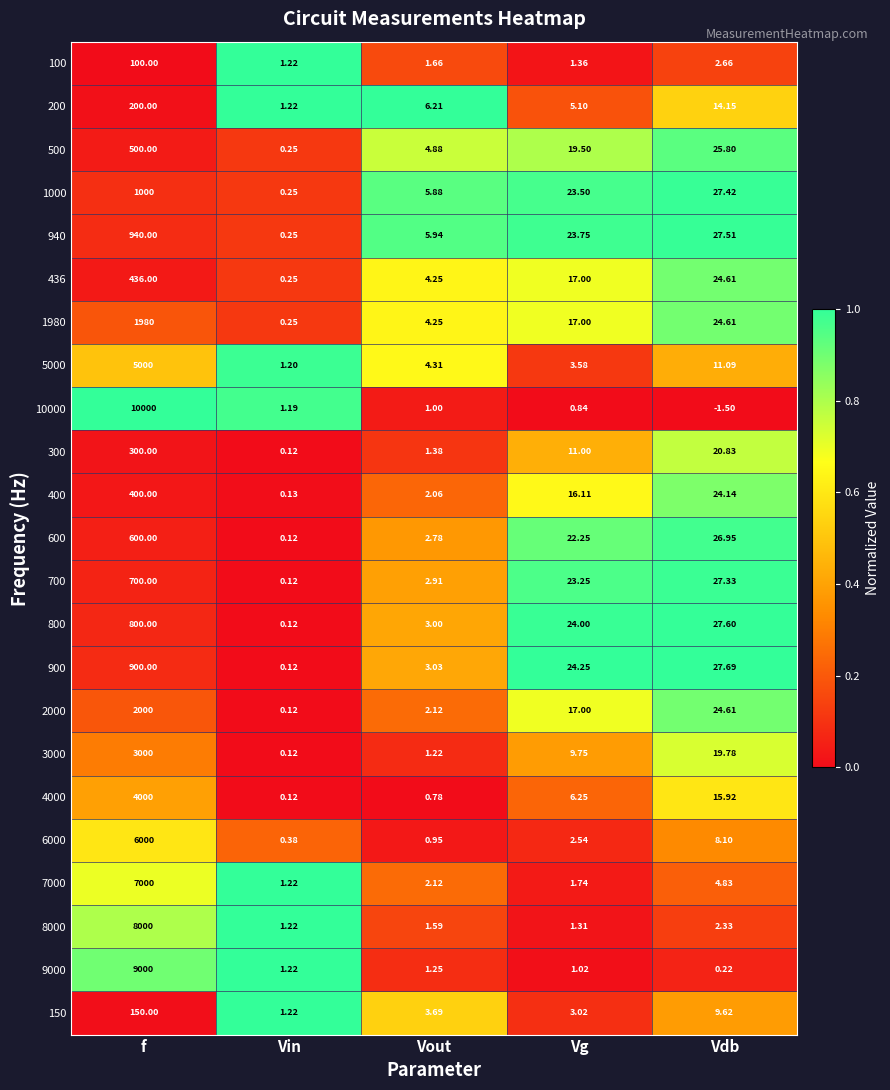

At which label does 9000 reach its minimum?

Vdb